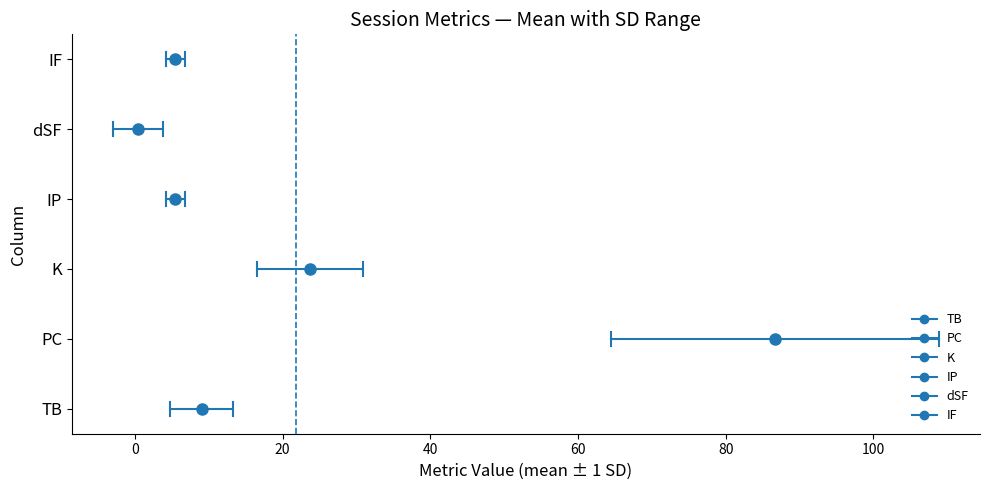

Is the value of dSF at −20 greater than the value of PC at −20?

Yes